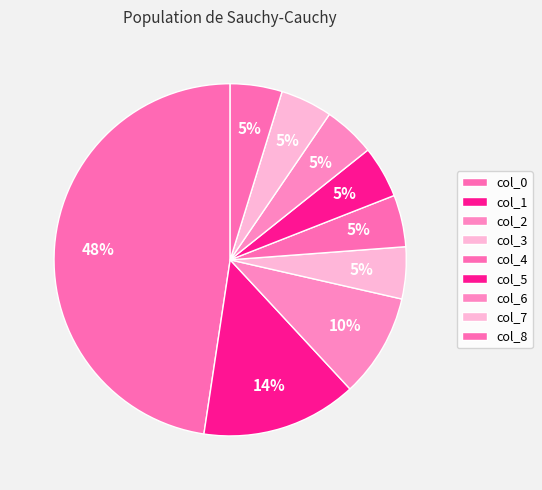

How many slices are in this pie chart?

9